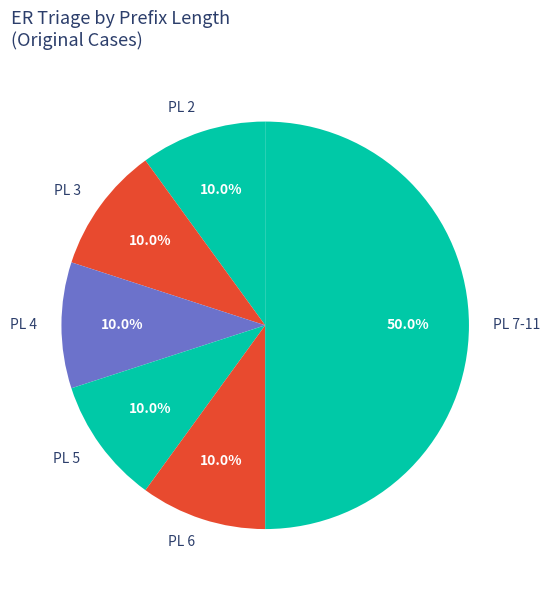

Approximately how many times larger is the value at PL 4 compared to PL 3?

1.0